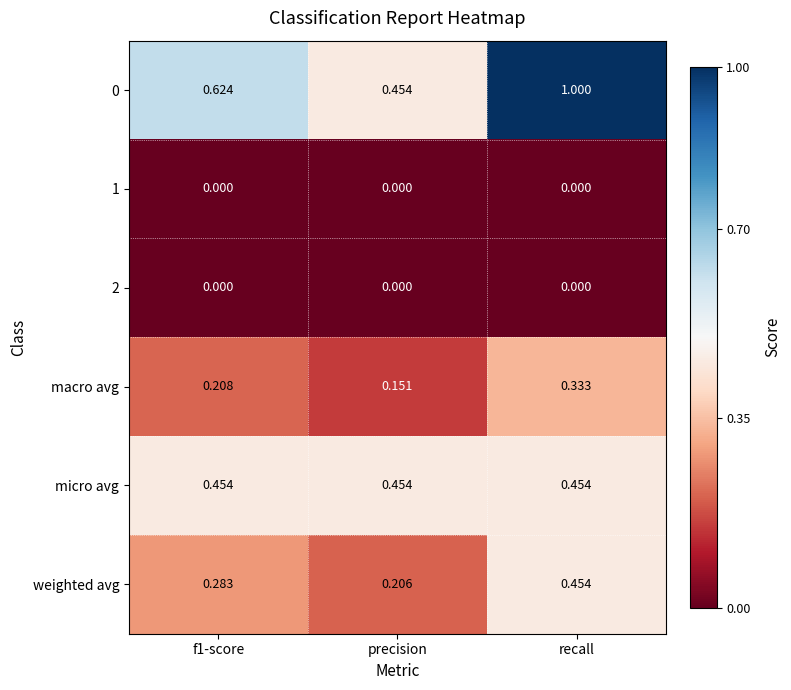

Is the value of 1 at f1-score greater than the value of macro avg at precision?

No